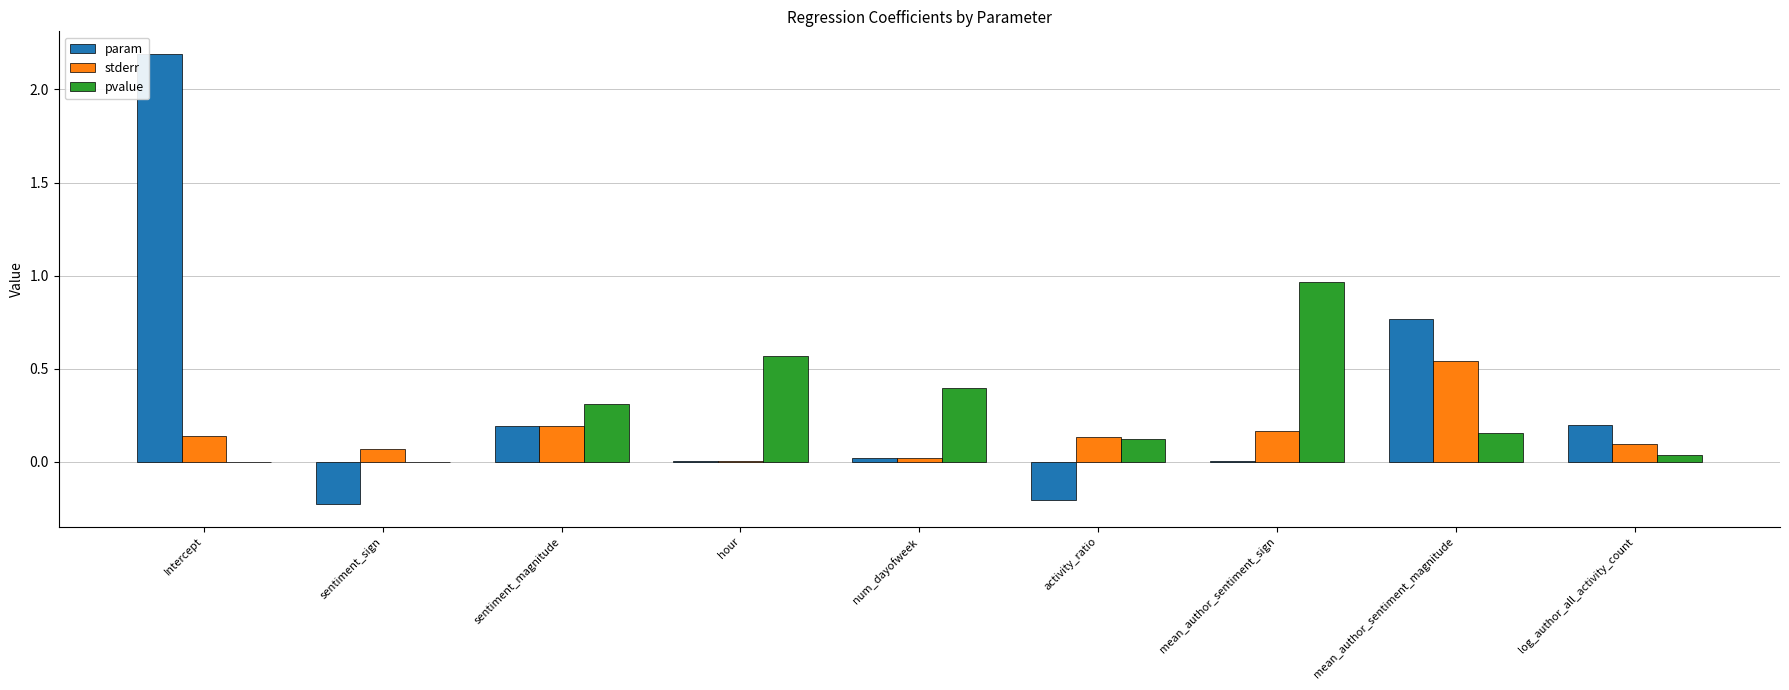

What is the maximum value shown in the chart?

2.2